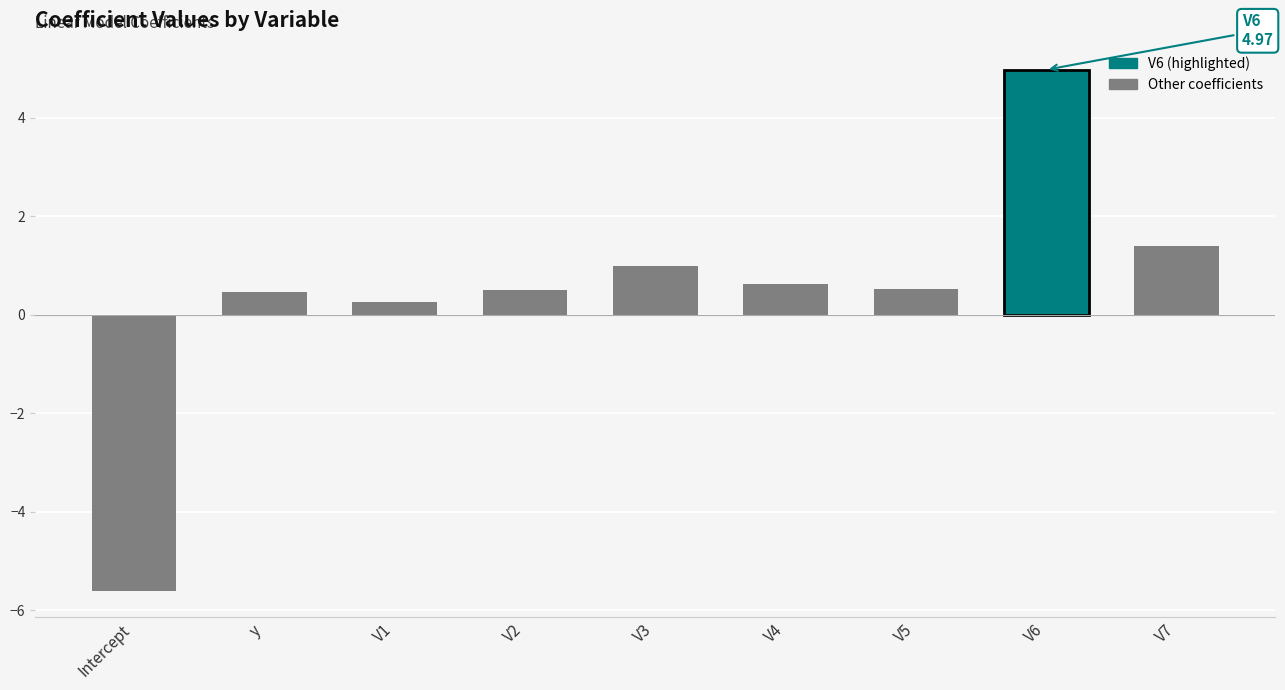

Reading left to right, extract all data points from this chart.

-5.6	0.5	0.3	0.5	1.0	0.6	0.5	5.0	1.4